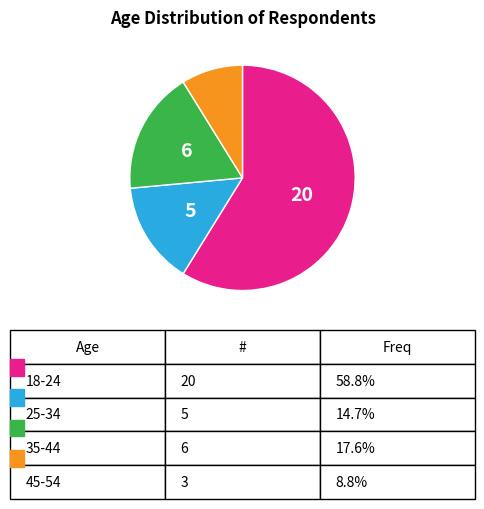

Is there any slice that represents more than half of the pie?

Yes